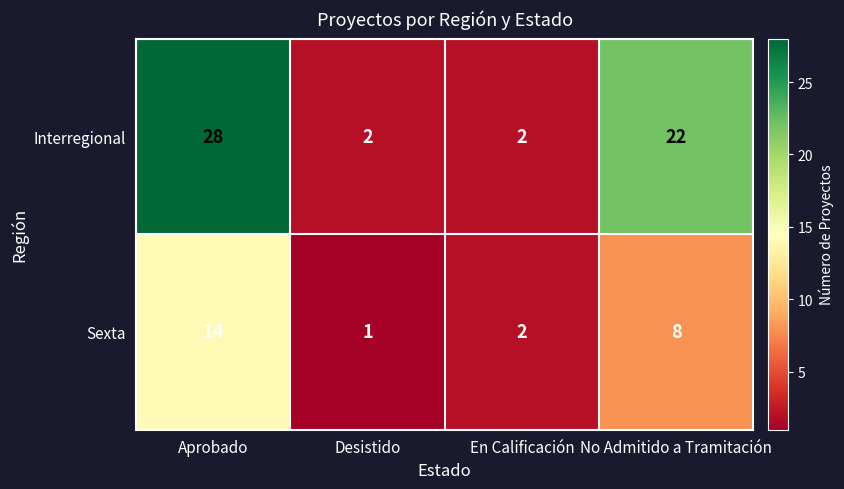

At which label is Sexta closest to 7?

No Admitido a Tramitación